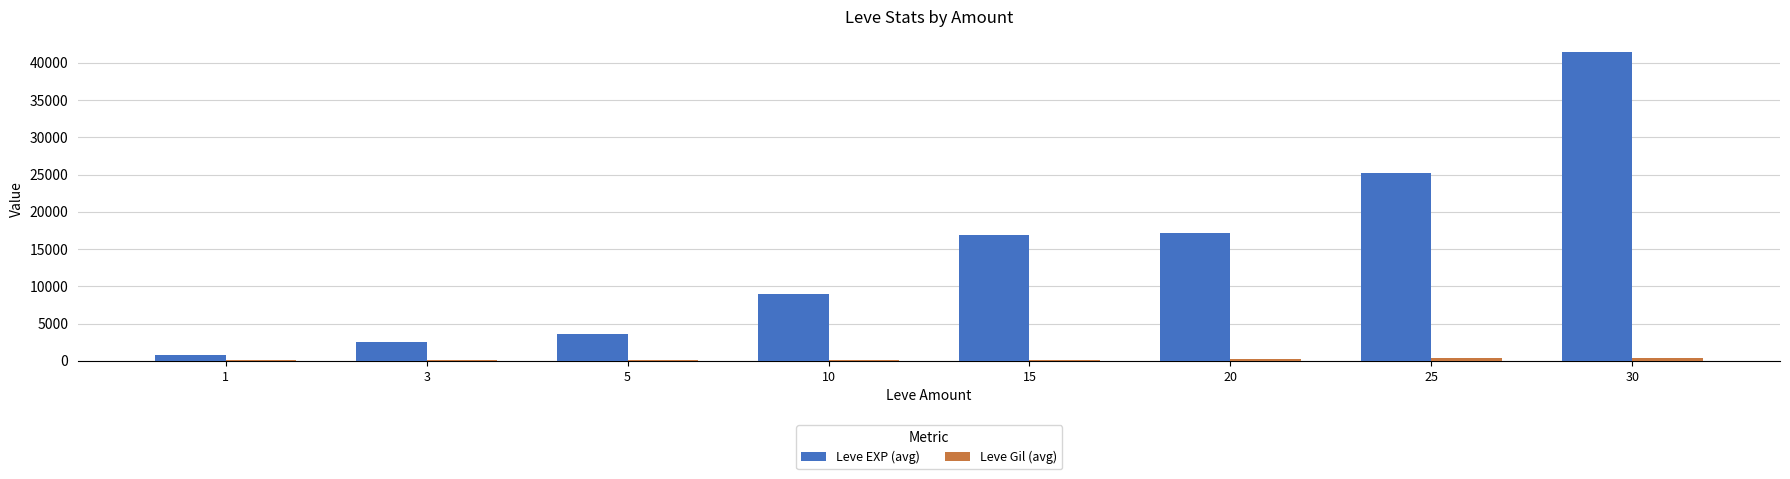

What is the sum of all Leve EXP (avg) values?

116520